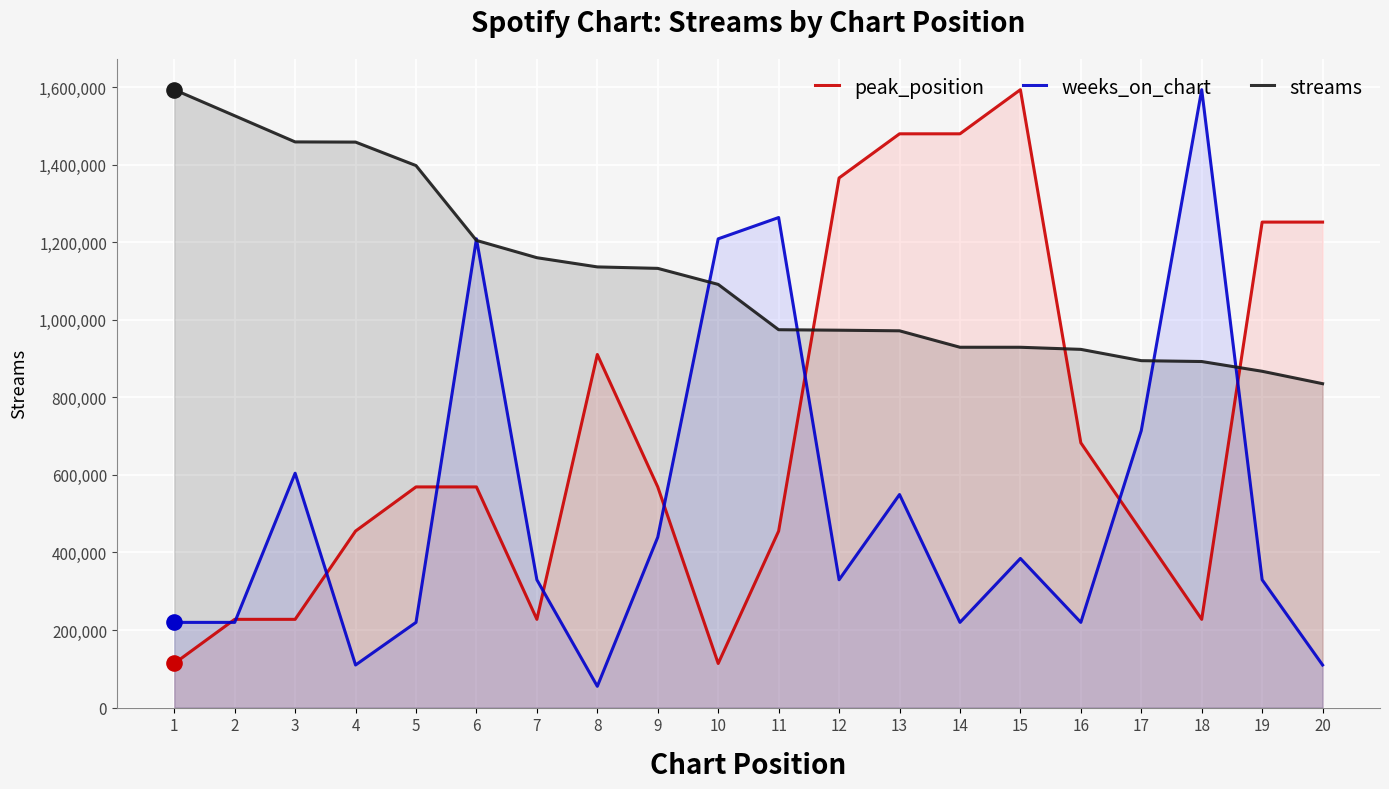

Is the value of weeks_on_chart at 16 greater than the value of streams at 12?

No